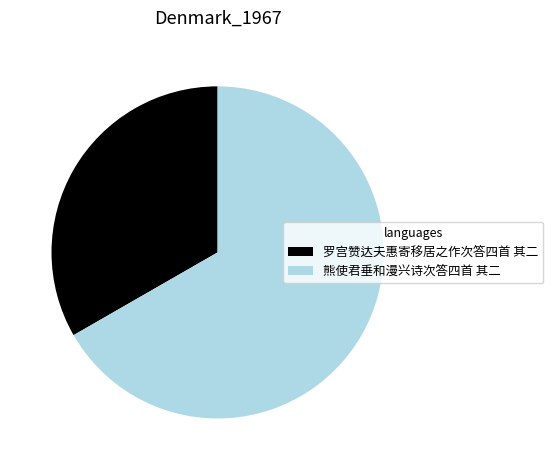

Is the sum of 罗宫赞达夫惠寄移居之作次答四首 其二 and 熊使君垂和漫兴诗次答四首 其二 greater than half?

Yes